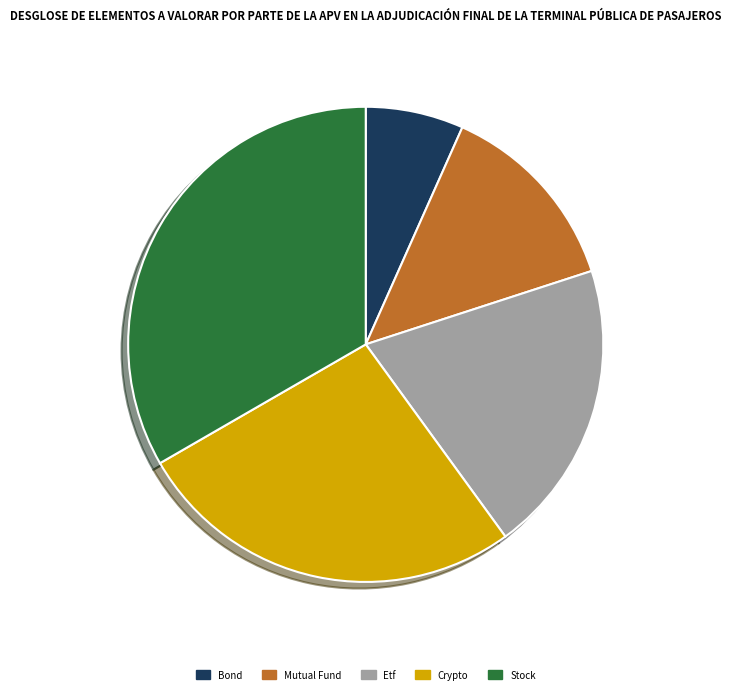

Which slice is the largest?

Stock